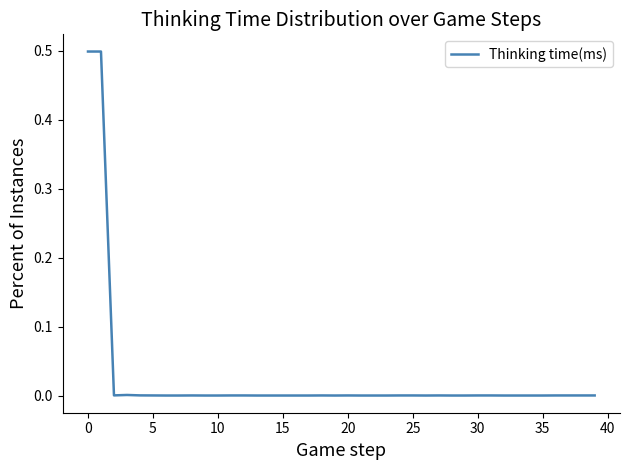

What is the difference between the maximum and minimum values?

0.5